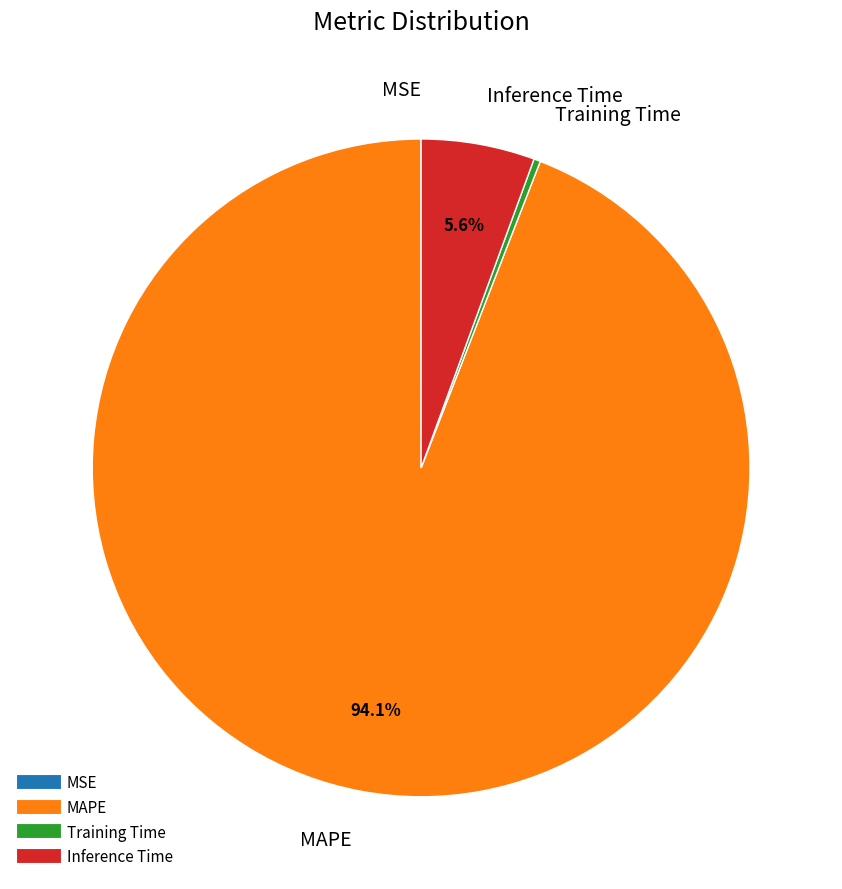

Between MAPE and Training Time, which is larger?

MAPE